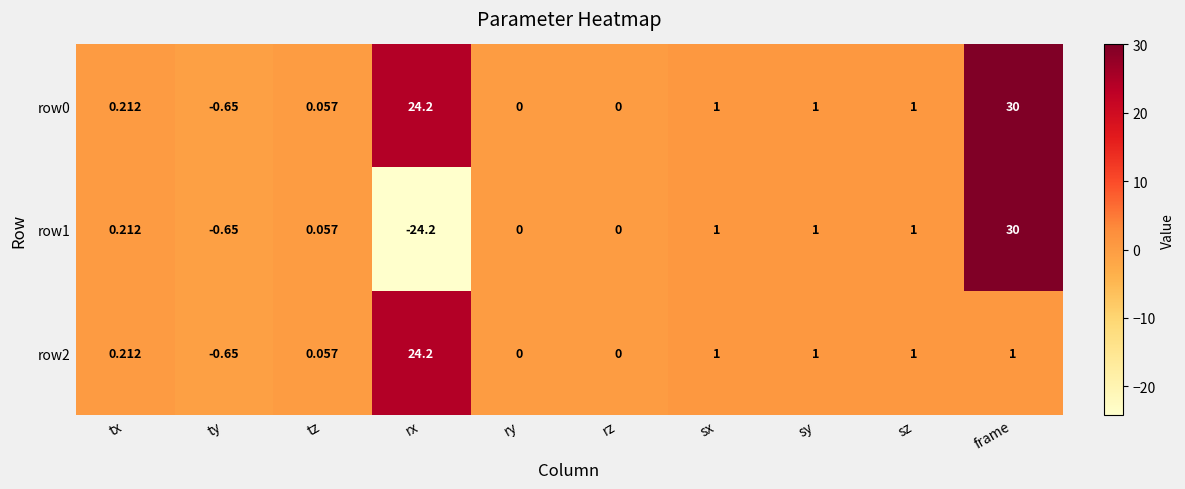

How many series are shown in this chart?

3